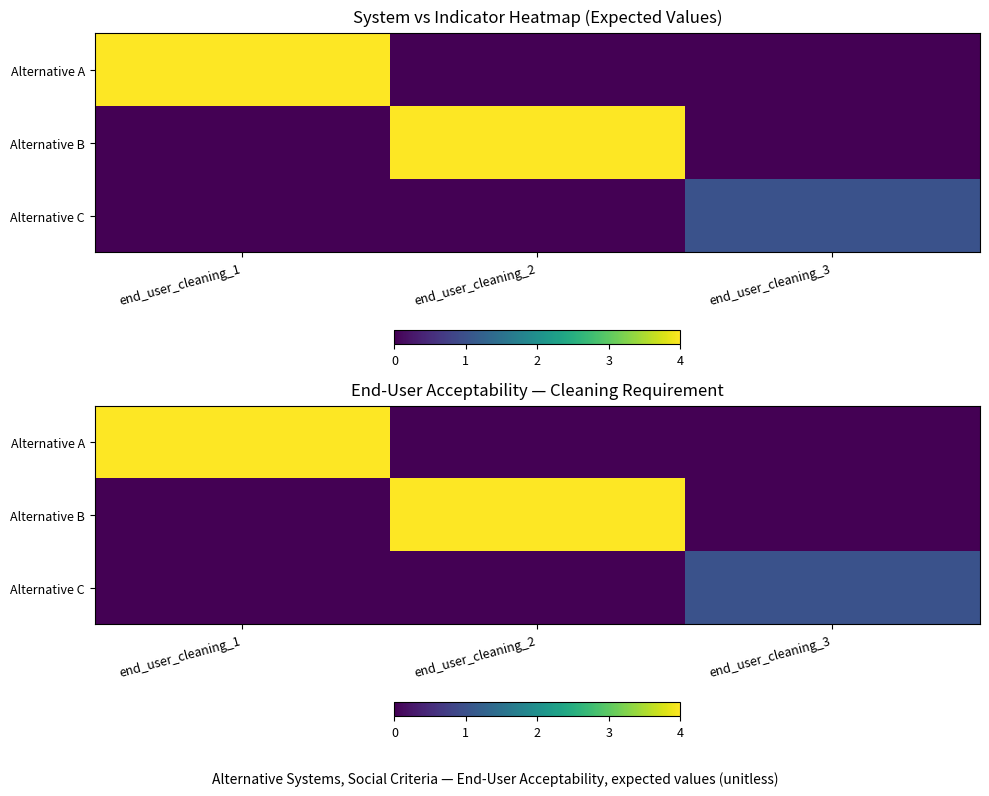

What is the total value across all series at end_user_cleaning_1?

4